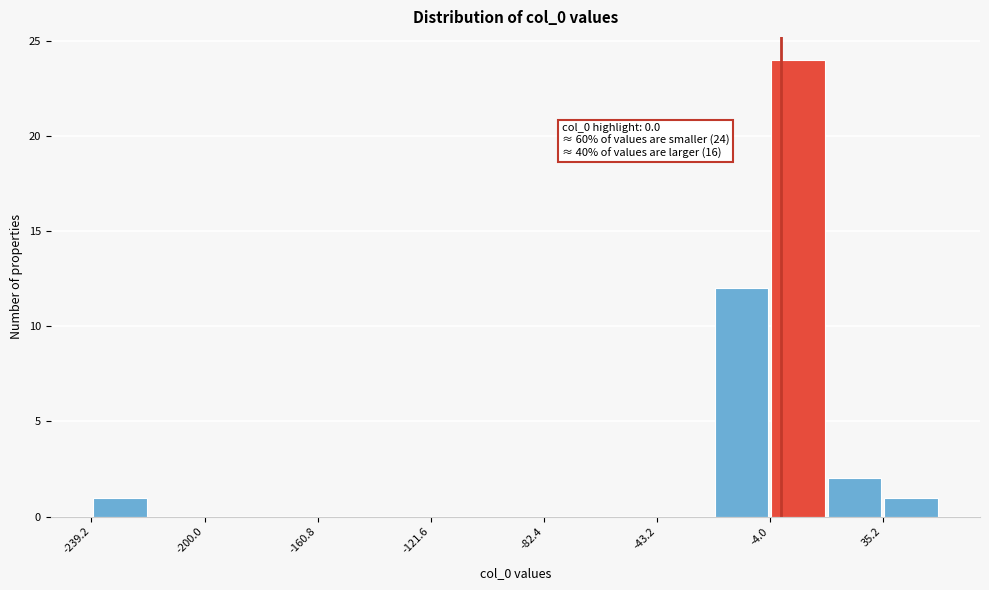

Around what value on the x-axis is the tallest bar? Give the approximate position of its centre, as read against the axis.

5